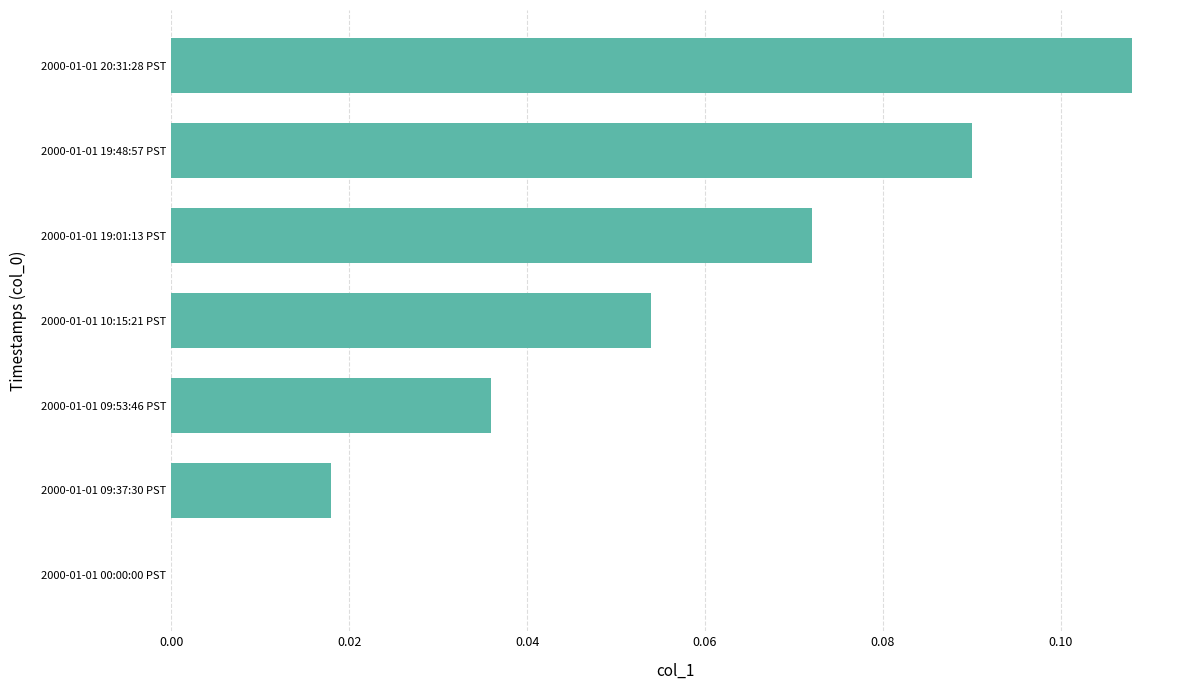

Is it true that the value at 2000-01-01 19:01:13 PST is 0.0?

False